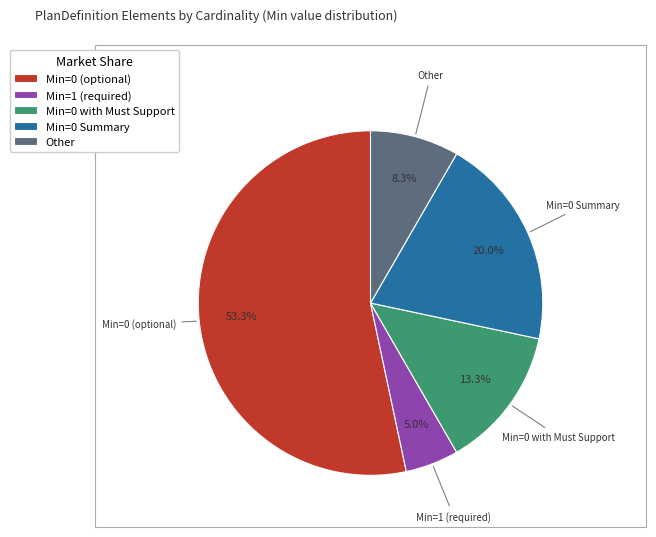

Between Min=0 Summary and Other, which is larger?

Min=0 Summary